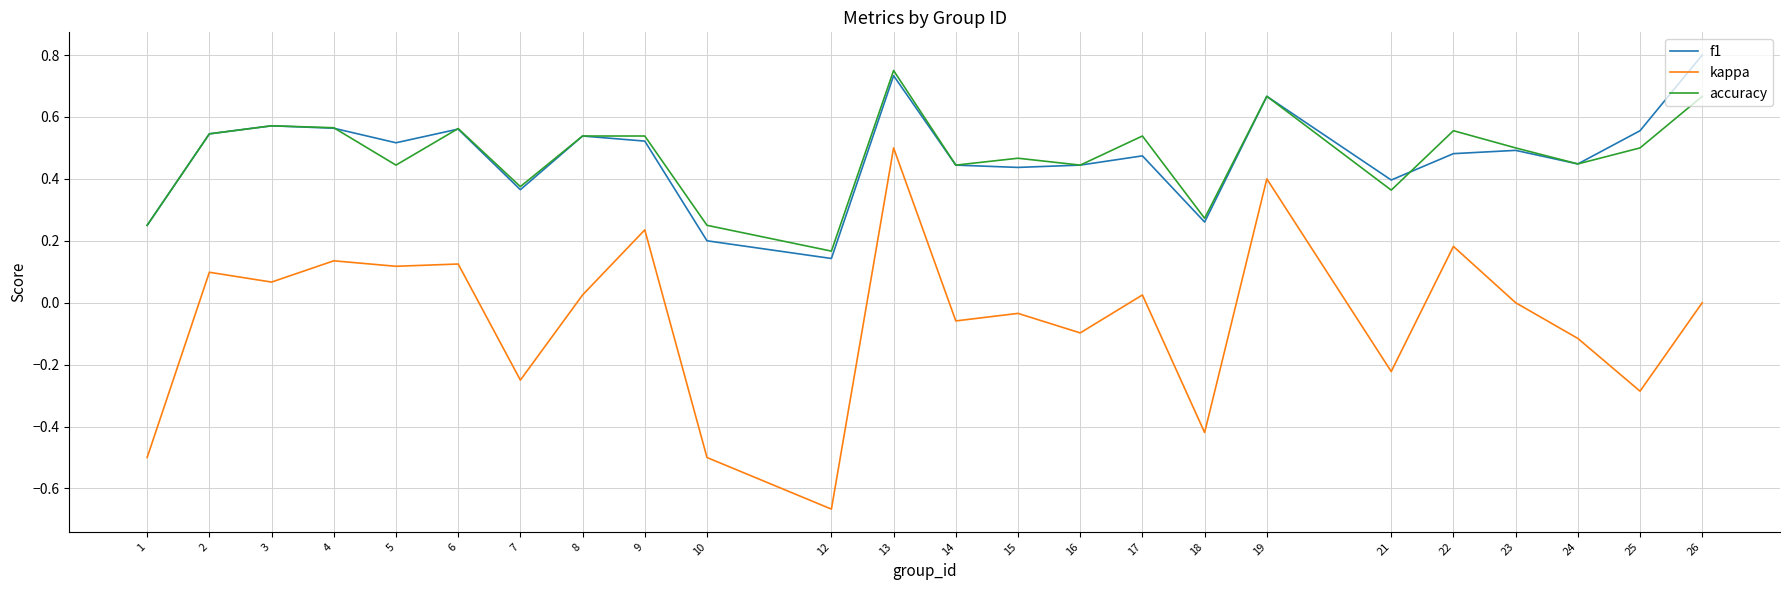

The f1 series shows 0.8 at 23. True or false?

False